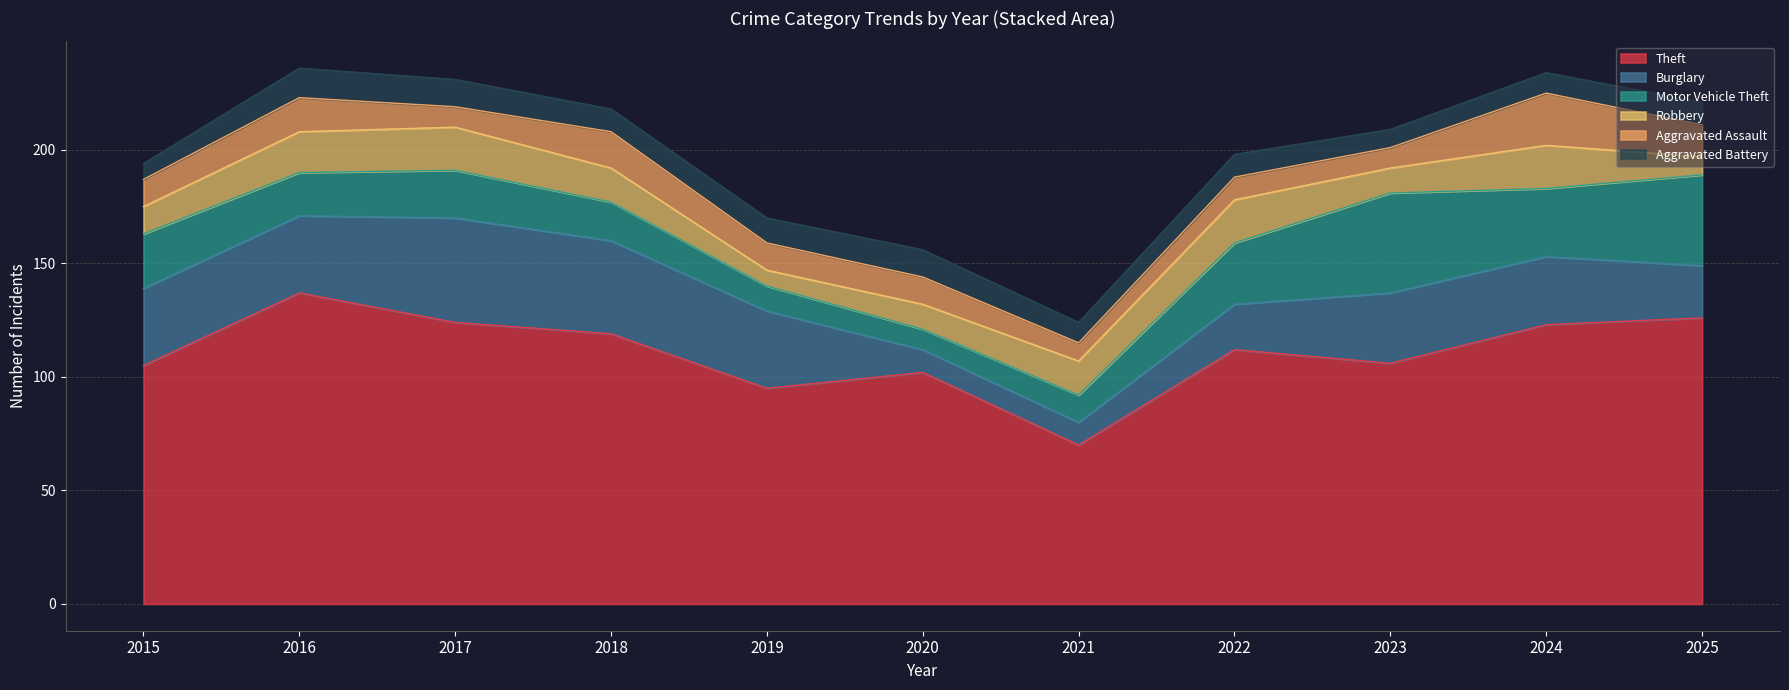

Is the value of Aggravated Battery at 2020 greater than the value of Burglary at 2015?

No